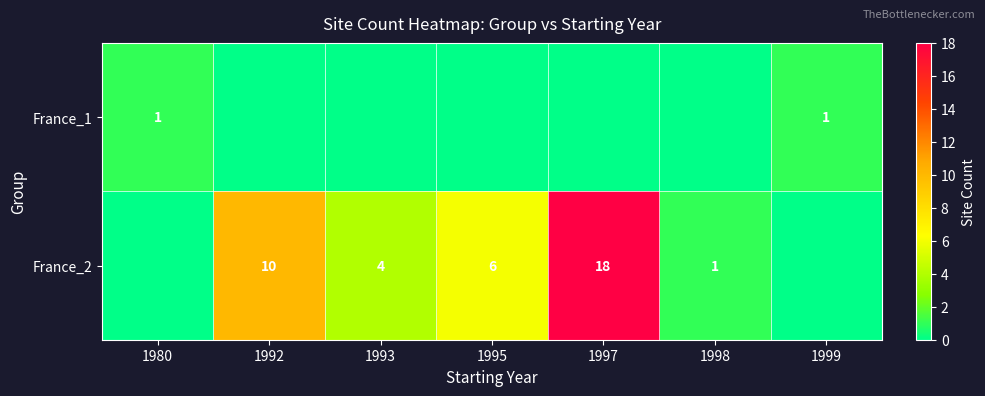

The France_1 series shows 1 at 1999. True or false?

True